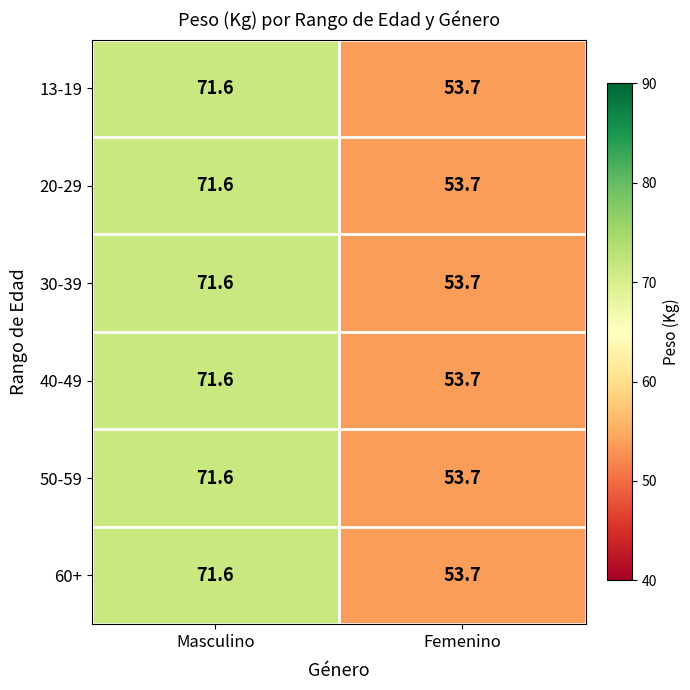

What is the difference between the 60+ values at Femenino and Masculino?

17.9